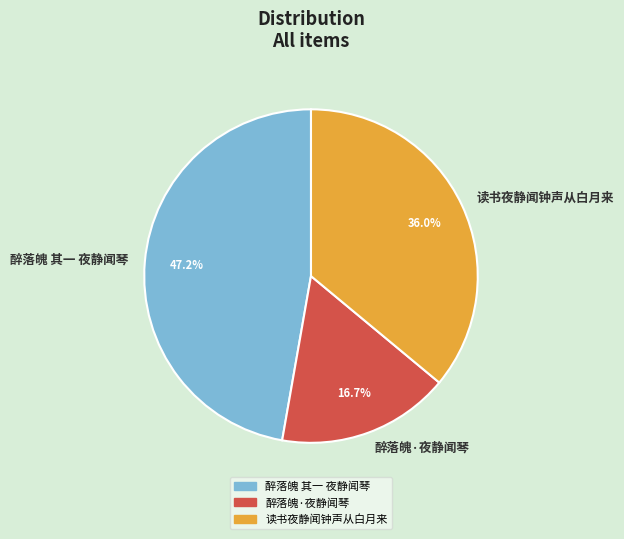

Which category has the smallest portion of the pie?

醉落魄·夜静闻琴